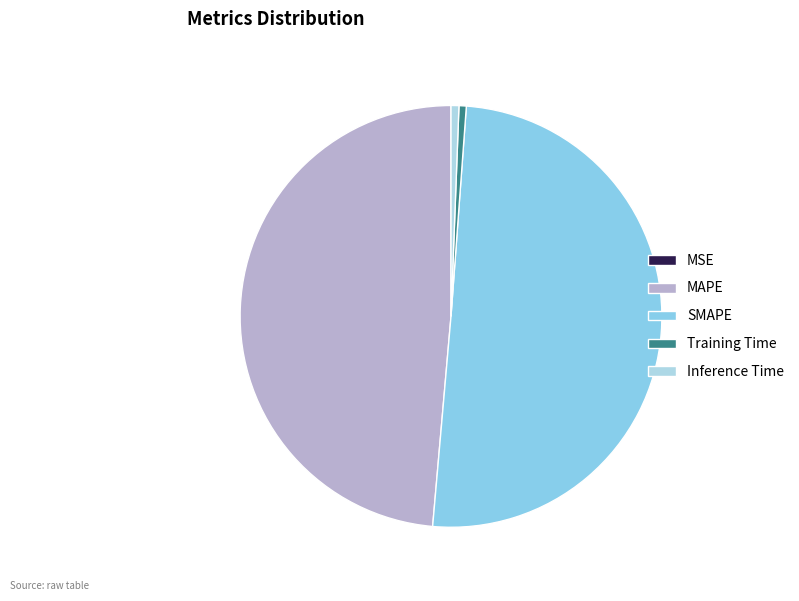

Which slice represents more than half of the pie?

SMAPE